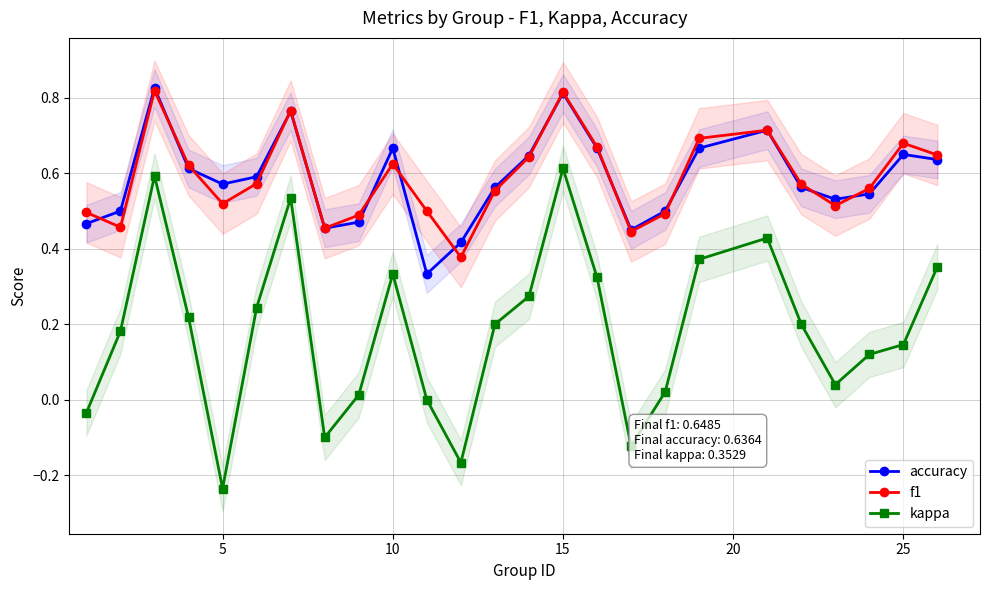

Rank the series by their maximum value, from lowest to highest.

kappa, f1, accuracy